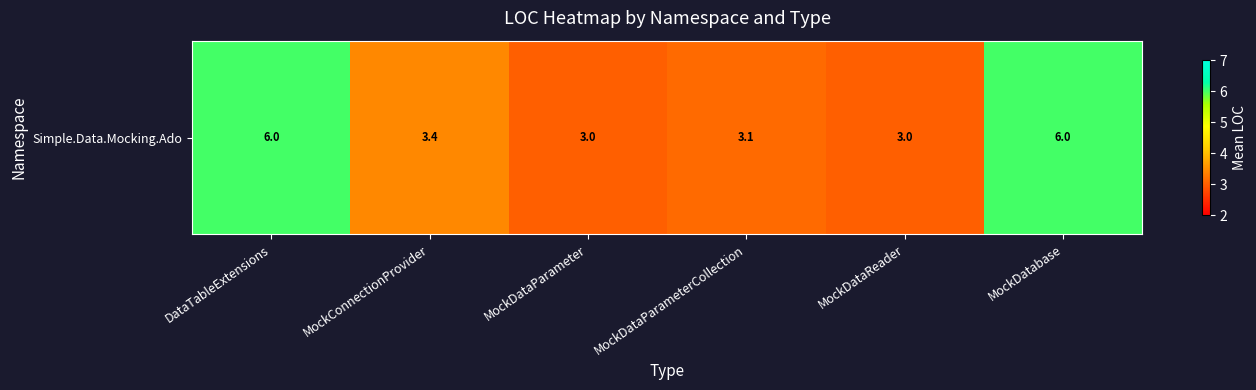

What is the change in value from MockDataParameter to MockDataParameterCollection?

+0.1